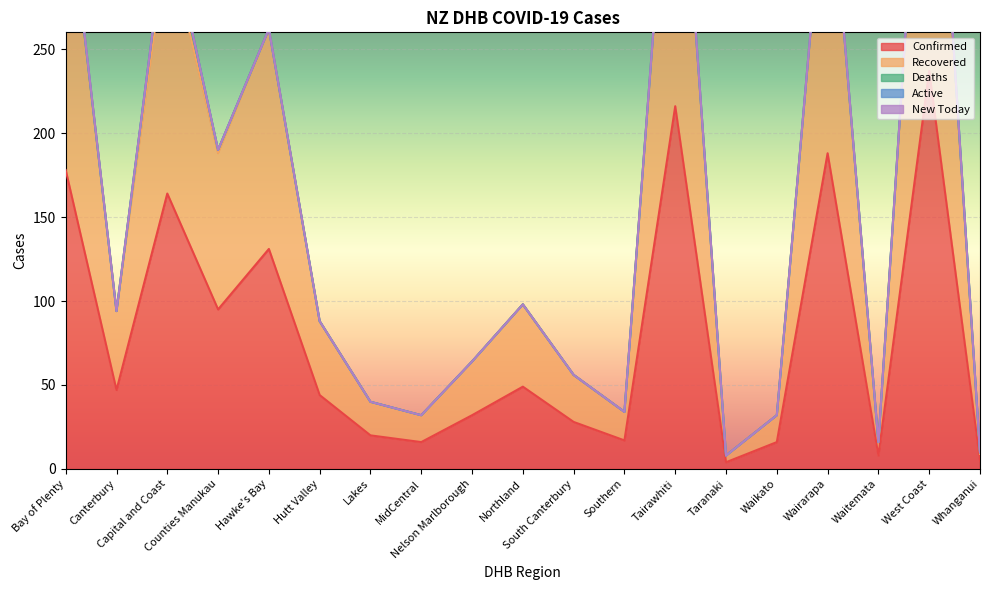

Which series has the widest spread of values?

Confirmed